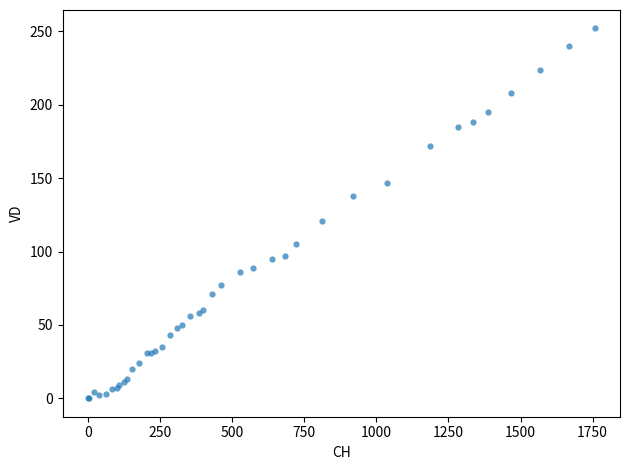

What Y value in the scatter plot is closest to 126?

121